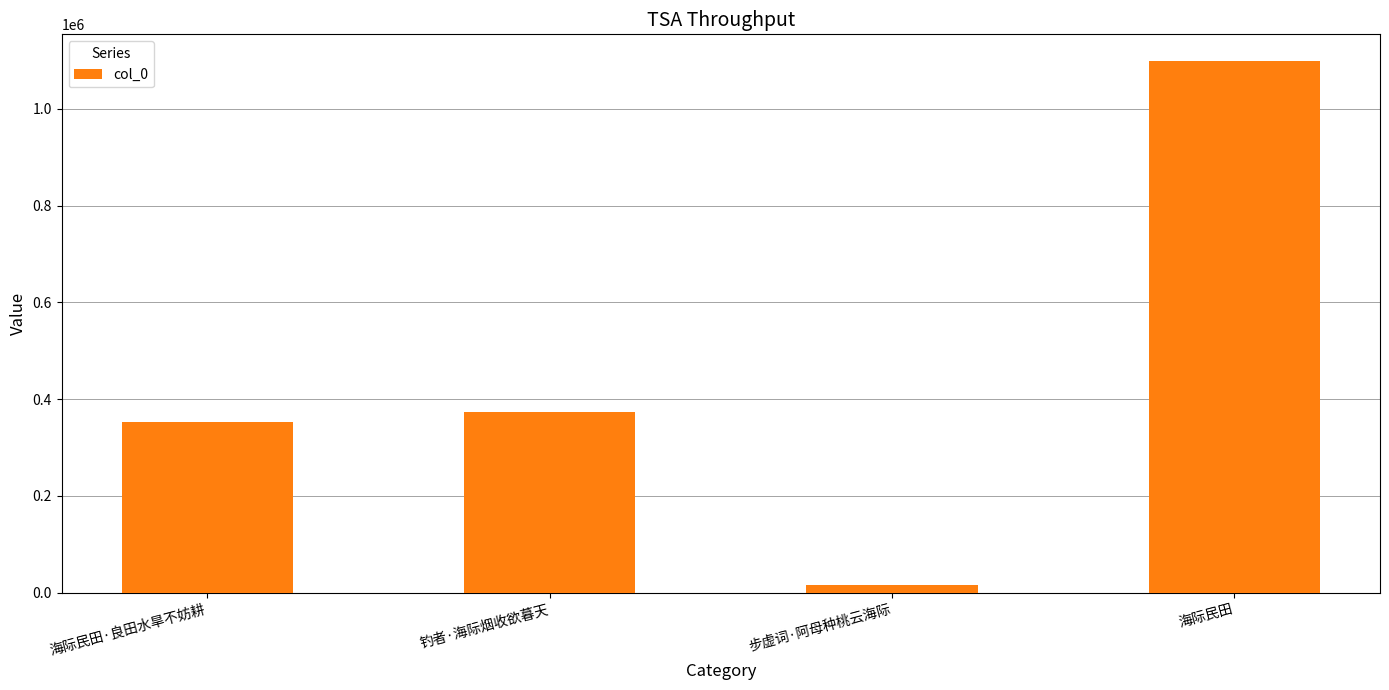

At which label is the value closest to 557238?

钓者·海际烟收欲暮天